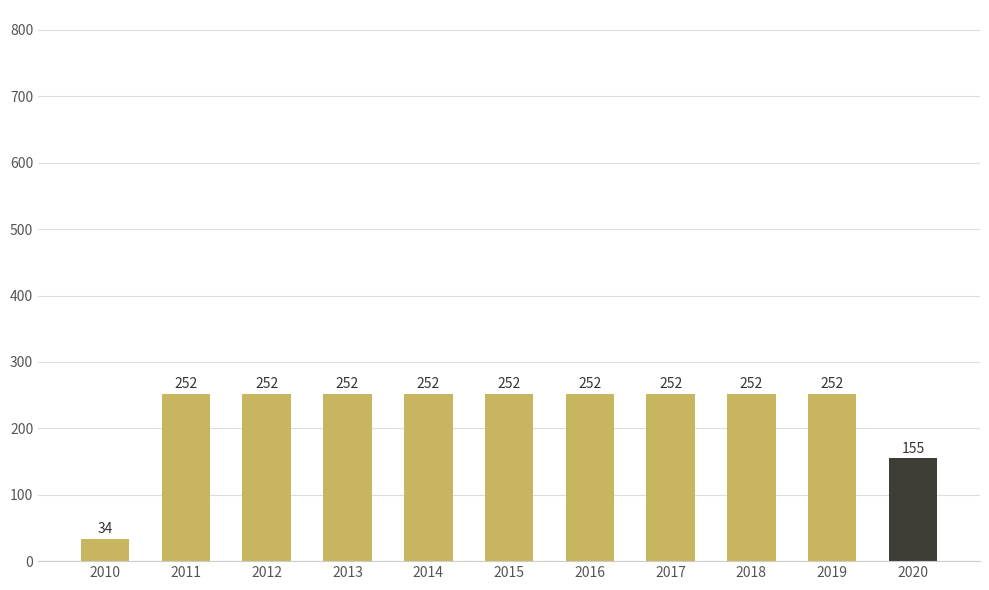

Reading left to right, transcribe all the data shown in this chart.

34	252	252	252	252	252	252	252	252	252	155